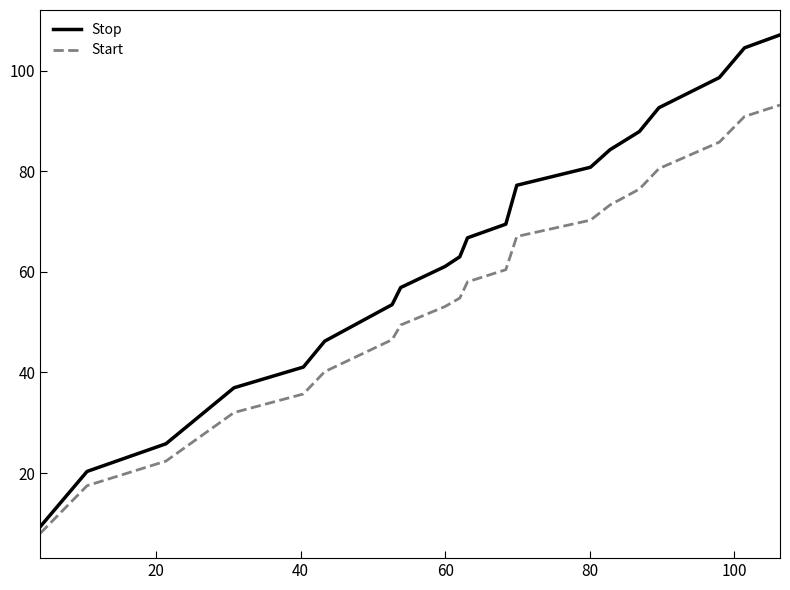

What is the smallest value displayed?

8.0